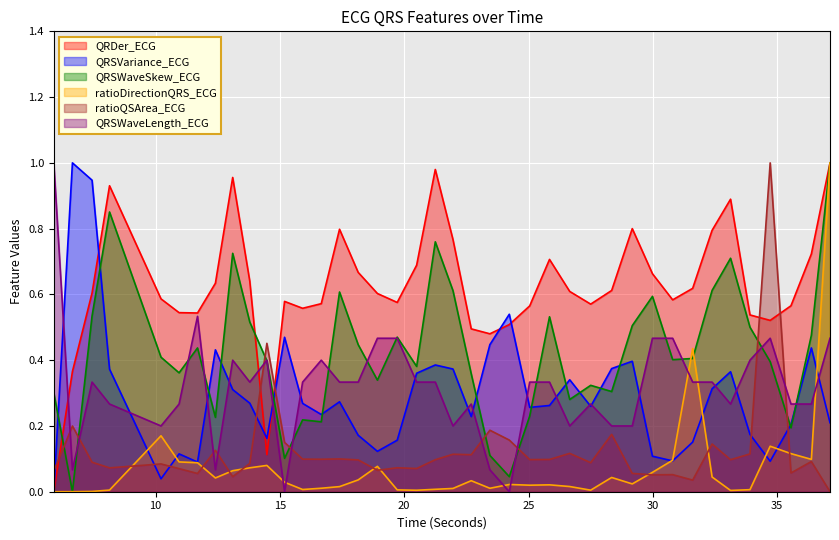

Reading left to right, what are all the values shown in this chart?

QRDer_ECG: 0.0	0.4	0.6	0.9	0.6	0.5	0.5	0.6	1.0	0.6	0.1	0.6	0.6	0.6	0.8	0.7	0.6	0.6	0.7	1.0	0.8	0.5	0.5	0.5	0.6	0.7	0.6	0.6	0.6	0.8	0.7	0.6	0.6	0.8	0.9	0.5	0.5	0.6	0.7	1.0
QRSVariance_ECG: 0.0	1.0	0.9	0.4	0.0	0.1	0.1	0.4	0.3	0.3	0.2	0.5	0.3	0.2	0.3	0.2	0.1	0.2	0.4	0.4	0.4	0.2	0.4	0.5	0.3	0.3	0.3	0.3	0.4	0.4	0.1	0.1	0.2	0.3	0.4	0.2	0.1	0.2	0.4	0.2
QRSWaveSkew_ECG: 0.3	0.0	0.5	0.9	0.4	0.4	0.4	0.2	0.7	0.5	0.4	0.1	0.2	0.2	0.6	0.4	0.3	0.5	0.4	0.8	0.6	0.4	0.1	0.0	0.2	0.5	0.3	0.3	0.3	0.5	0.6	0.4	0.4	0.6	0.7	0.5	0.4	0.2	0.5	1.0
ratioDirectionQRS_ECG: 0.0	0.0	0.0	0.0	0.2	0.1	0.1	0.0	0.1	0.1	0.1	0.0	0.0	0.0	0.0	0.0	0.1	0.0	0.0	0.0	0.0	0.0	0.0	0.0	0.0	0.0	0.0	0.0	0.0	0.0	0.1	0.1	0.4	0.0	0.0	0.0	0.1	0.1	0.1	1.0
ratioQSArea_ECG: 0.1	0.2	0.1	0.1	0.1	0.1	0.1	0.1	0.0	0.1	0.5	0.1	0.1	0.1	0.1	0.1	0.1	0.1	0.1	0.1	0.1	0.1	0.2	0.2	0.1	0.1	0.1	0.1	0.2	0.1	0.1	0.1	0.0	0.1	0.1	0.1	1.0	0.1	0.1	0.0
QRSWaveLength_ECG: 1.0	0.1	0.3	0.3	0.2	0.3	0.5	0.1	0.4	0.3	0.4	0.0	0.3	0.4	0.3	0.3	0.5	0.5	0.3	0.3	0.2	0.3	0.1	0.0	0.3	0.3	0.2	0.3	0.2	0.2	0.5	0.5	0.3	0.3	0.3	0.4	0.5	0.3	0.3	0.5